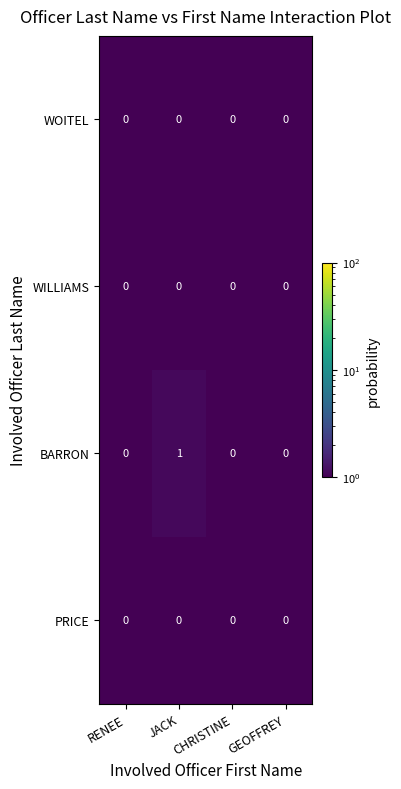

What is the maximum value shown in the chart?

1